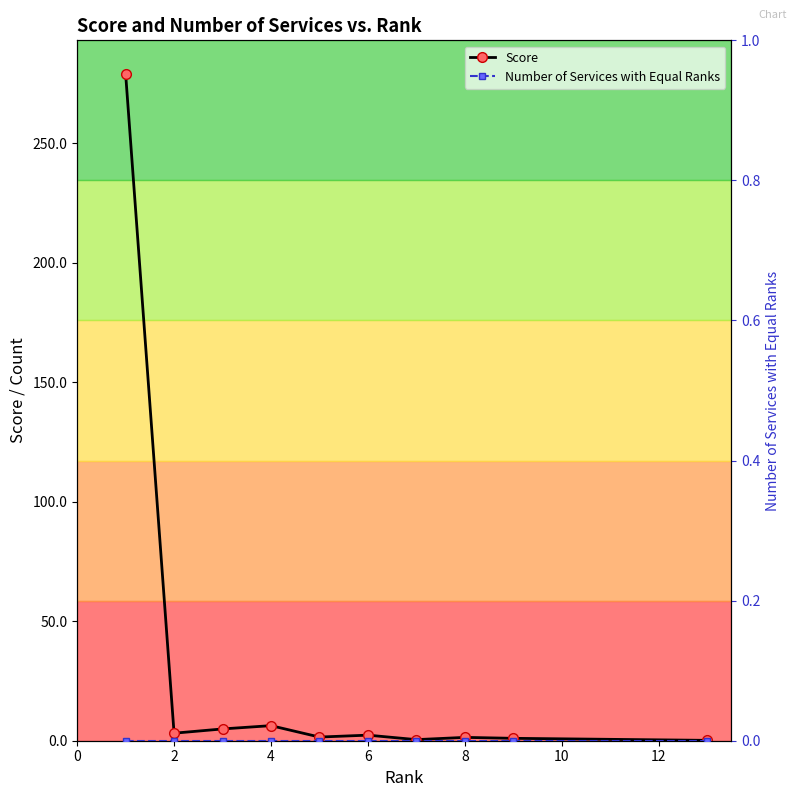

True or false: Score has more than 1 interior local peaks.

True